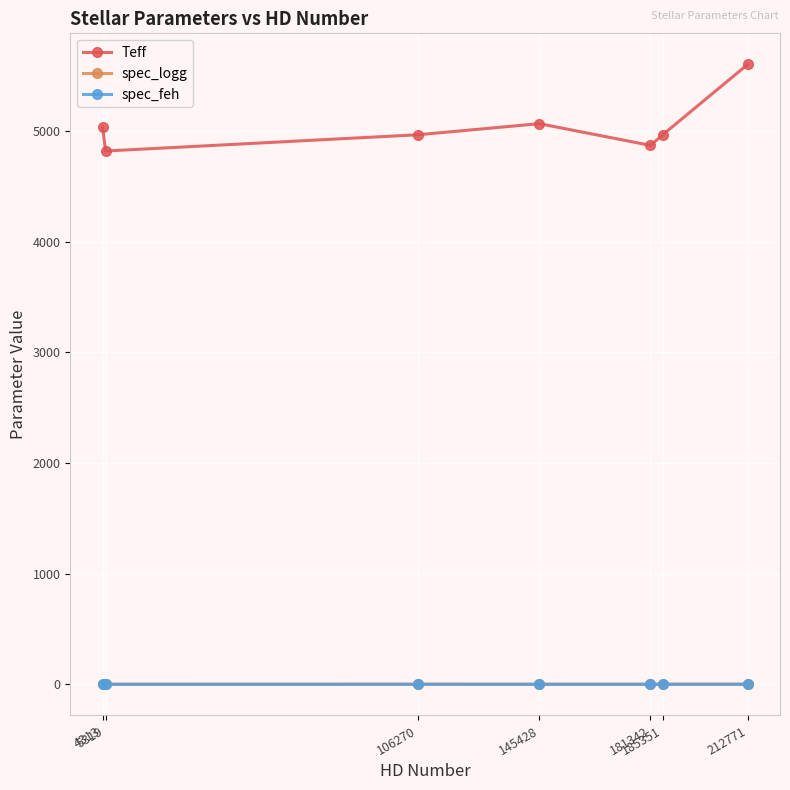

What is the minimum value for Teff?

4818.0